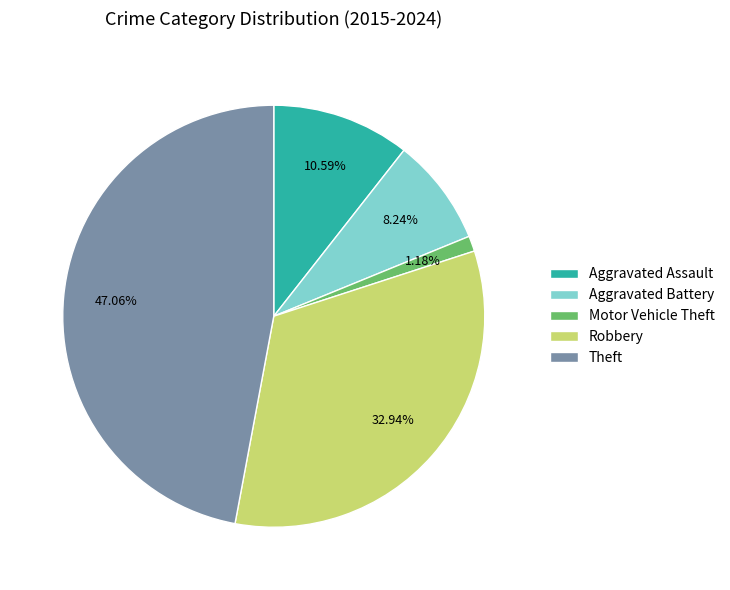

What percentage is the Motor Vehicle Theft slice, to the nearest percent?

1%